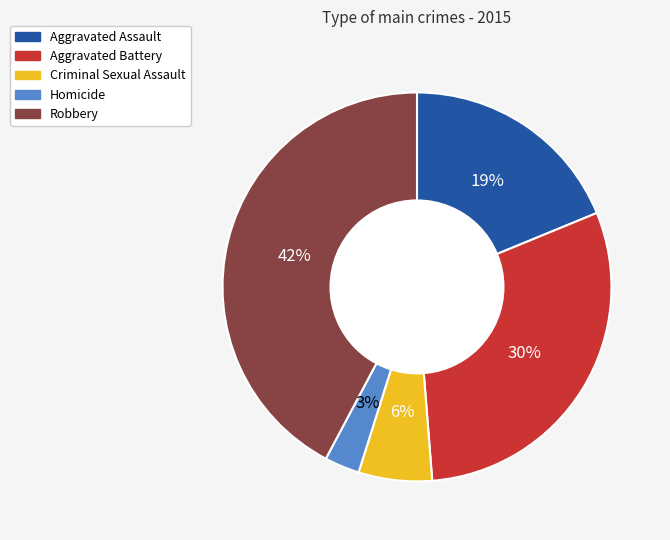

Does any single category account for the majority?

No